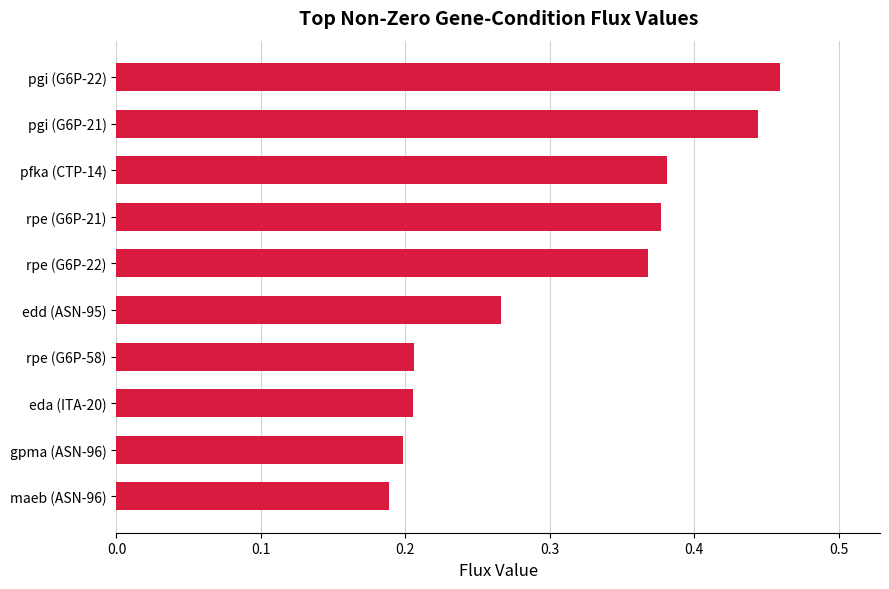

What is the sum of all values?

3.1